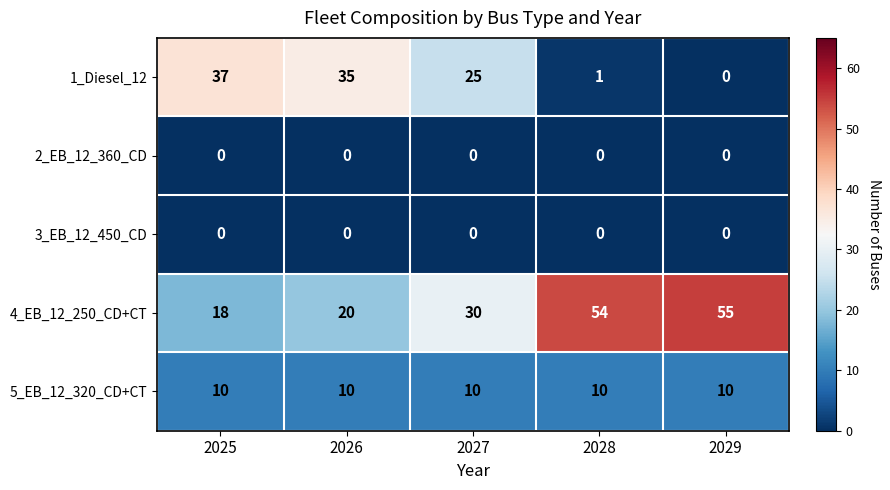

Reading right to left, transcribe all the data shown in this chart.

1_Diesel_12: 0	1	25	35	37
2_EB_12_360_CD: 0	0	0	0	0
3_EB_12_450_CD: 0	0	0	0	0
4_EB_12_250_CD+CT: 55	54	30	20	18
5_EB_12_320_CD+CT: 10	10	10	10	10